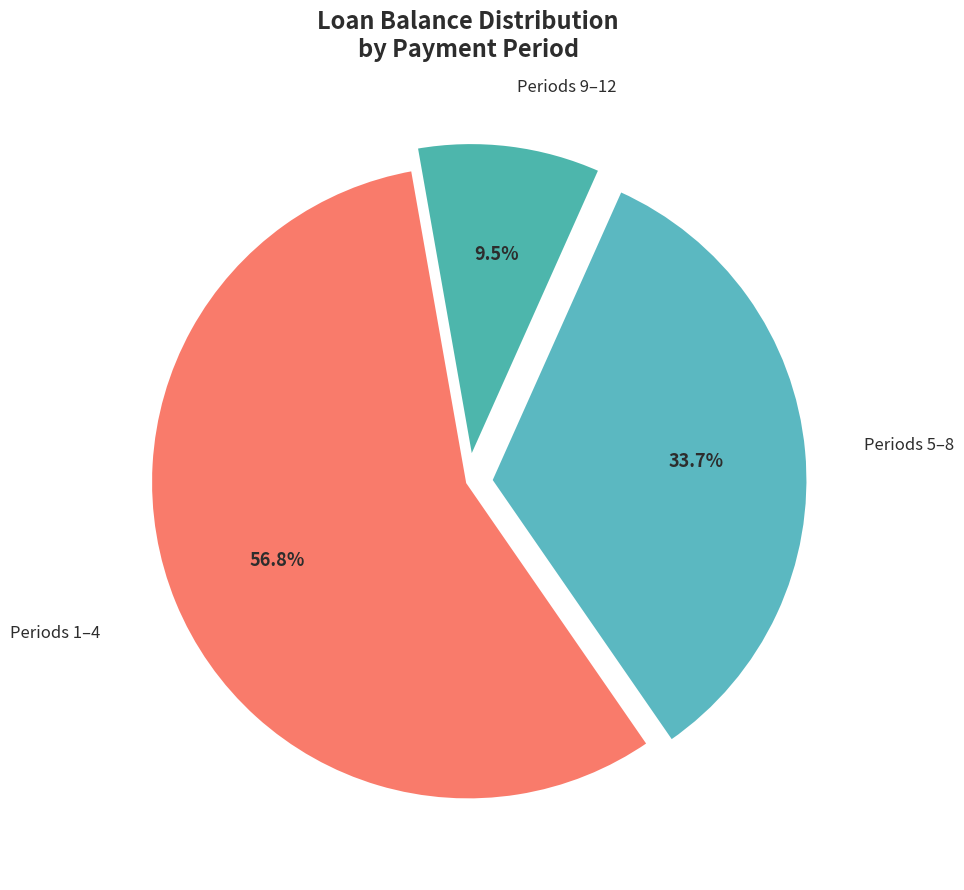

Between Periods 1–4 and Periods 5–8, which is larger?

Periods 1–4